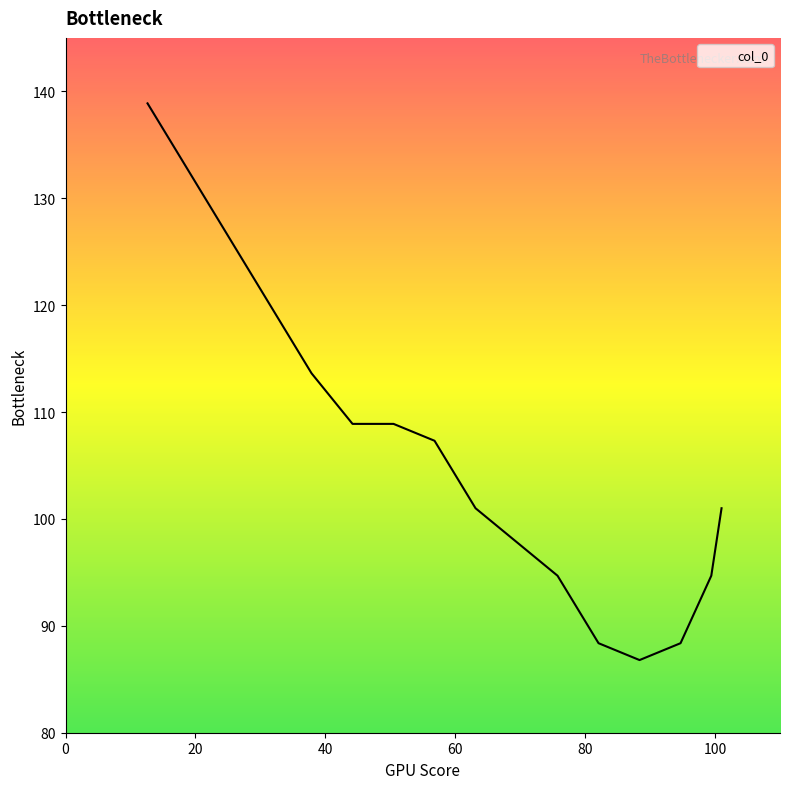

How many categories are shown in the chart?

16